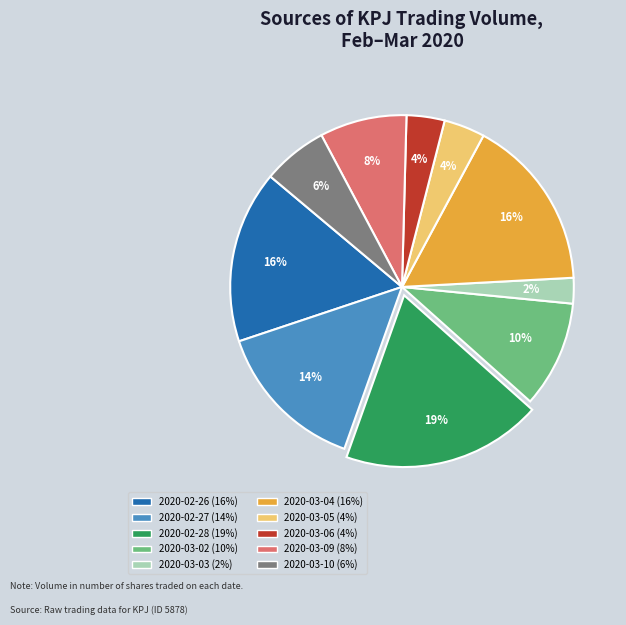

To the nearest percent, what percentage of the pie is 2020-03-05?

4%